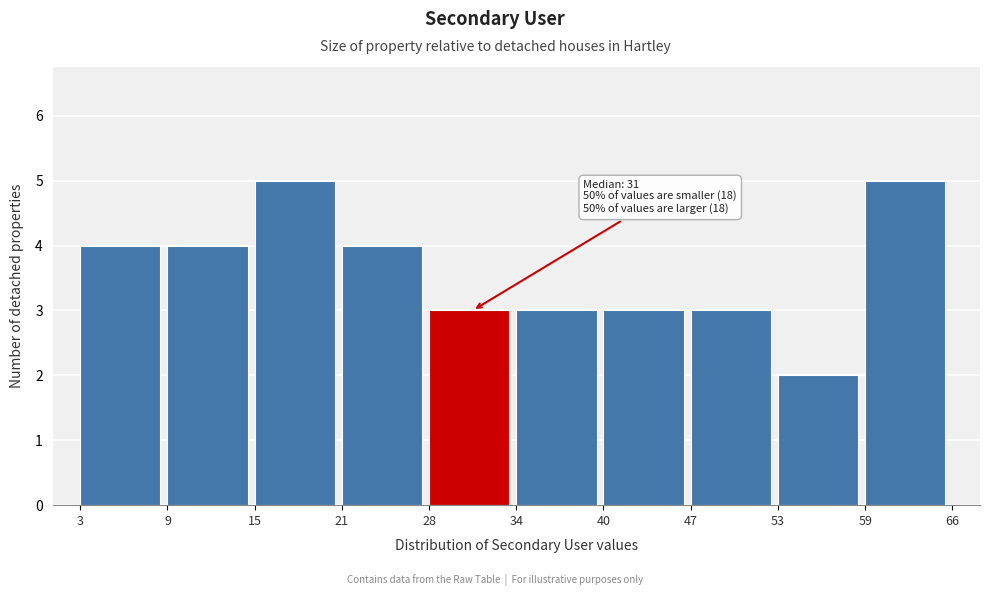

Reading left to right, transcribe all the data shown in this chart.

3=4	9=4	15=5	21=4	28=3	34=3	40=3	47=3	53=2	59=5